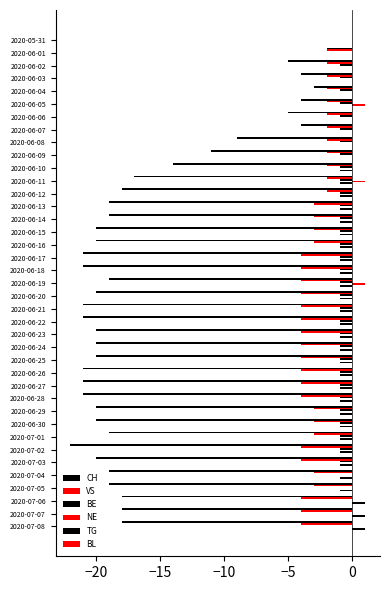

How many series are shown in this chart?

5